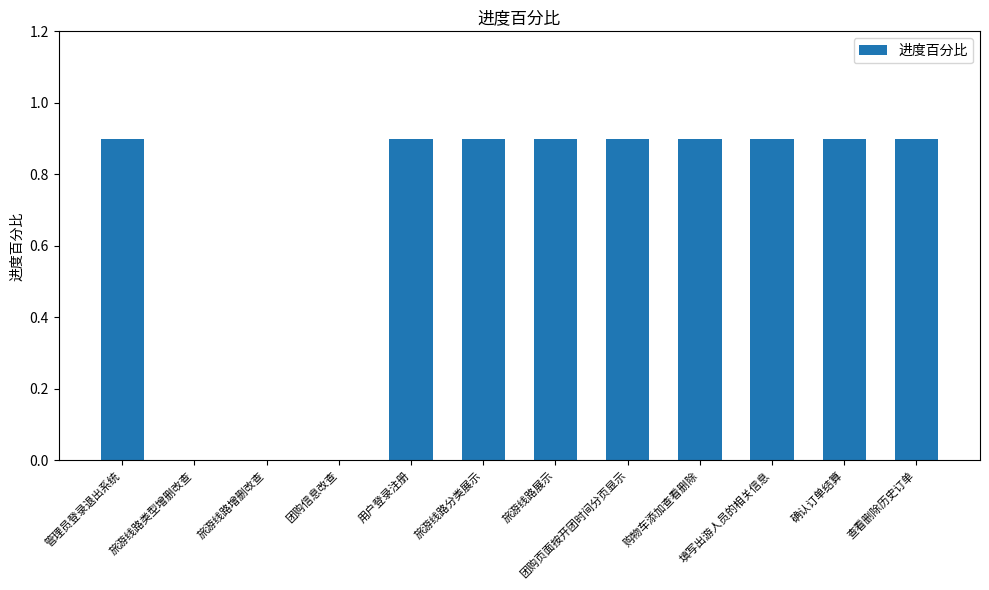

What is the sum of the values at 购物车添加查看删除 and 旅游线路增删改查?

0.9